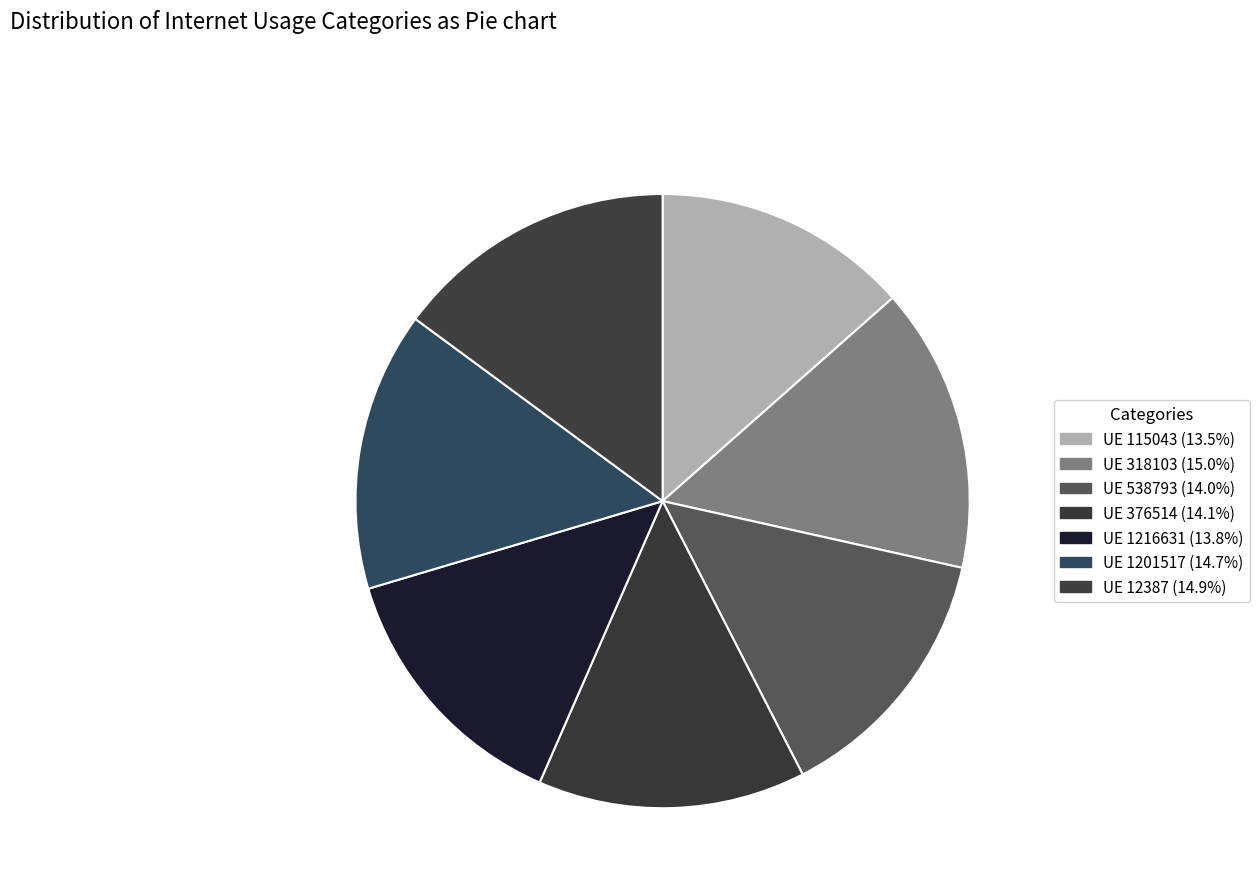

Which slice is the largest?

318103